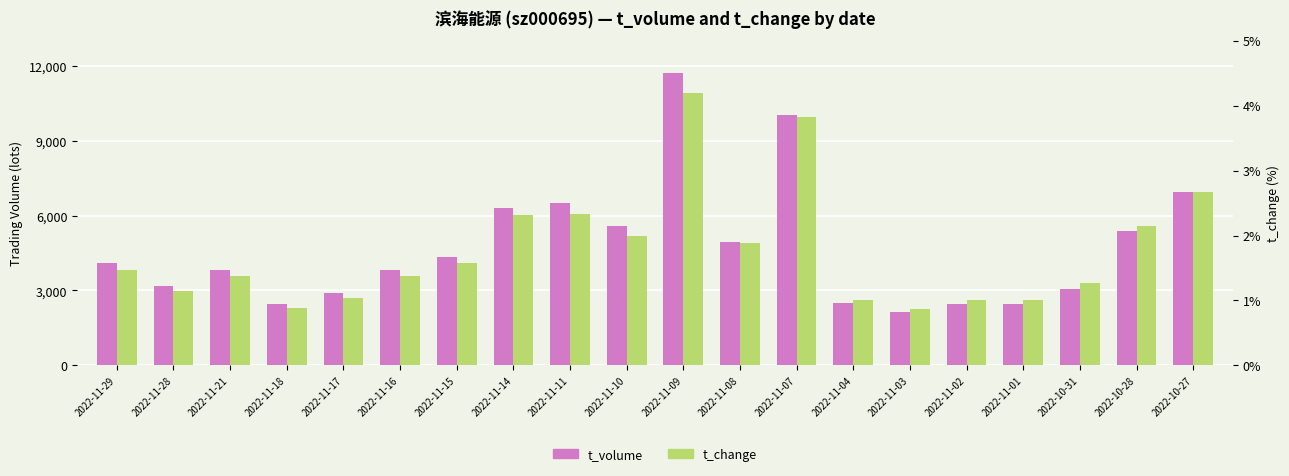

At which label does t_change first exceed 1?

2022-11-29